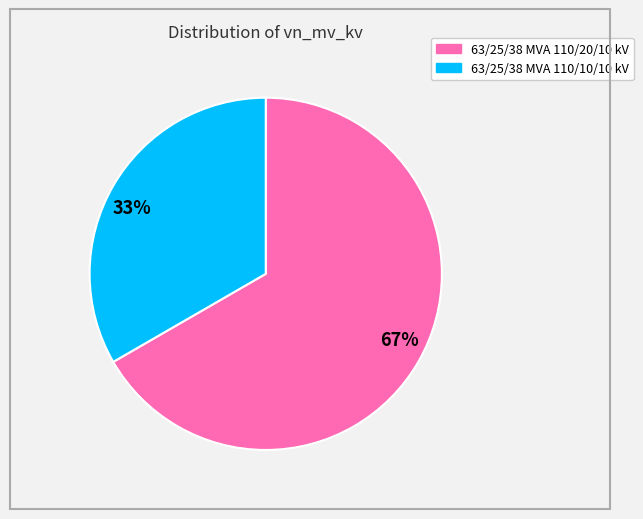

Is the sum of 67% and 33% greater than half?

Yes